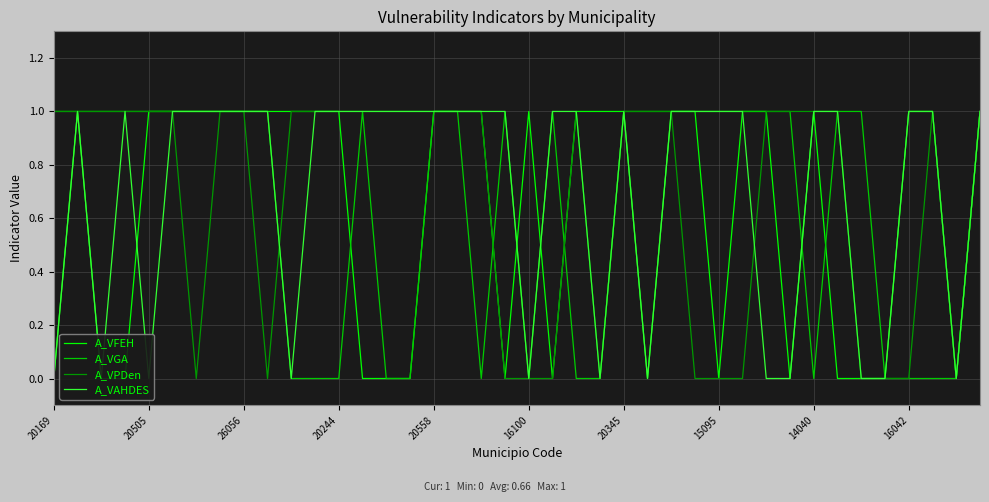

What is the sum of all A_VGA values?

26